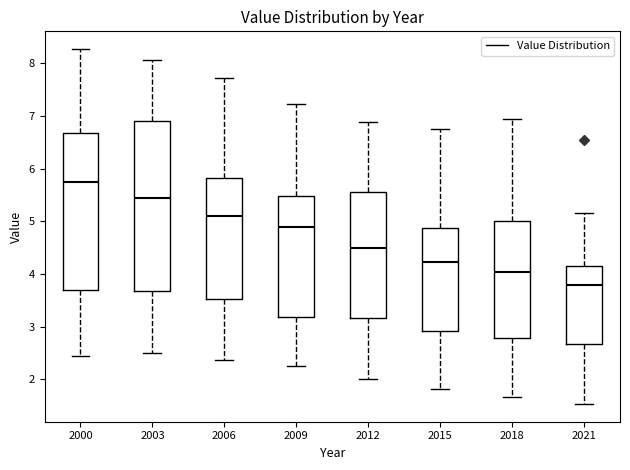

Where does the upper whisker of the box at x = 2003 end on the y-axis? The values are not printed on the chart, so give them approximately, as read against the axis.

8.1